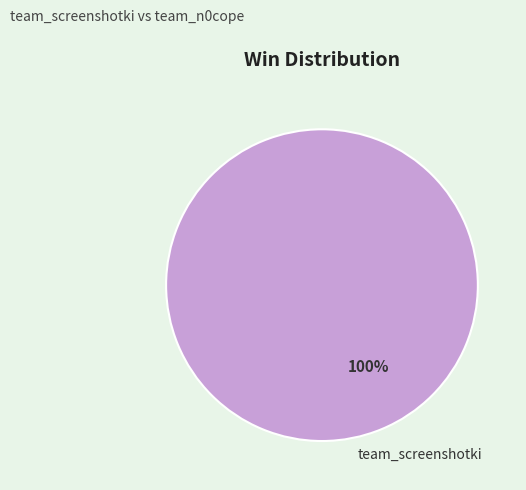

Count the number of slices in the pie.

1